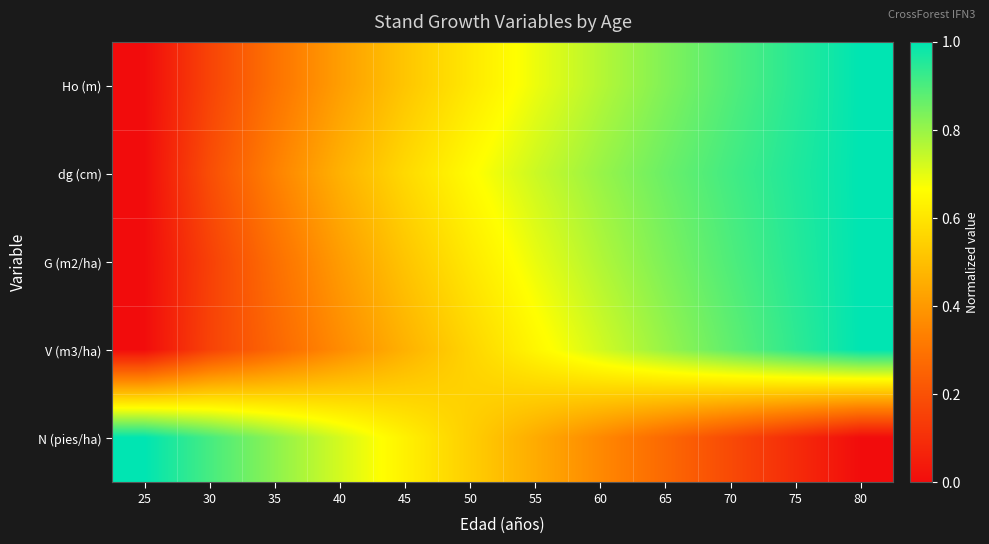

Reading left to right, extract all data points from this chart.

Ho (m): 25=0.0	30=0.2	35=0.3	40=0.4	45=0.5	50=0.6	55=0.7	60=0.8	65=0.8	70=0.9	75=0.9	80=1.0
dg (cm): 25=0.0	30=0.2	35=0.3	40=0.5	45=0.6	50=0.7	55=0.7	60=0.8	65=0.9	70=0.9	75=1.0	80=1.0
G (m2/ha): 25=0.0	30=0.2	35=0.3	40=0.4	45=0.5	50=0.6	55=0.7	60=0.8	65=0.8	70=0.9	75=1.0	80=1.0
V (m3/ha): 25=0.0	30=0.2	35=0.3	40=0.4	45=0.5	50=0.6	55=0.6	60=0.7	65=0.8	70=0.9	75=0.9	80=1.0
N (pies/ha): 25=1.0	30=0.9	35=0.8	40=0.7	45=0.6	50=0.5	55=0.4	60=0.4	65=0.3	70=0.2	75=0.1	80=0.0